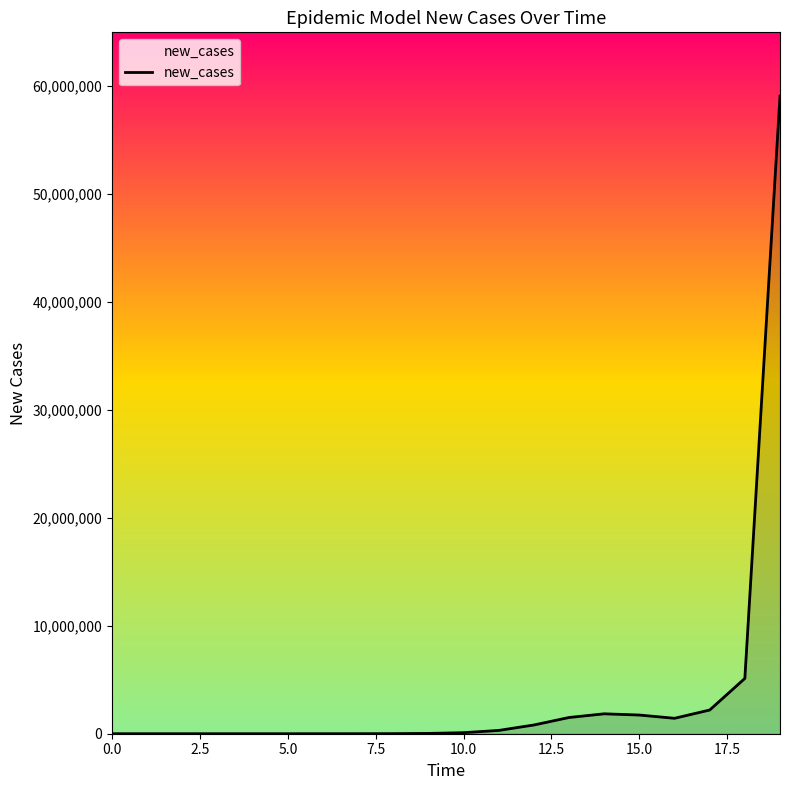

What is the difference between the maximum and minimum values?

59039078.0